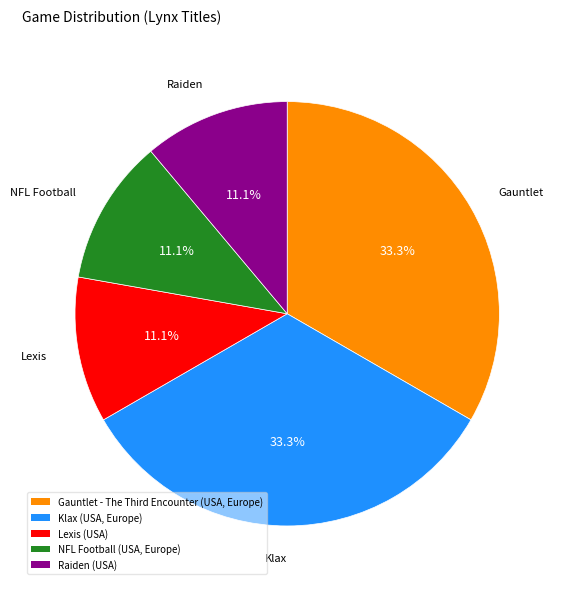

How many segments does this pie chart have?

5